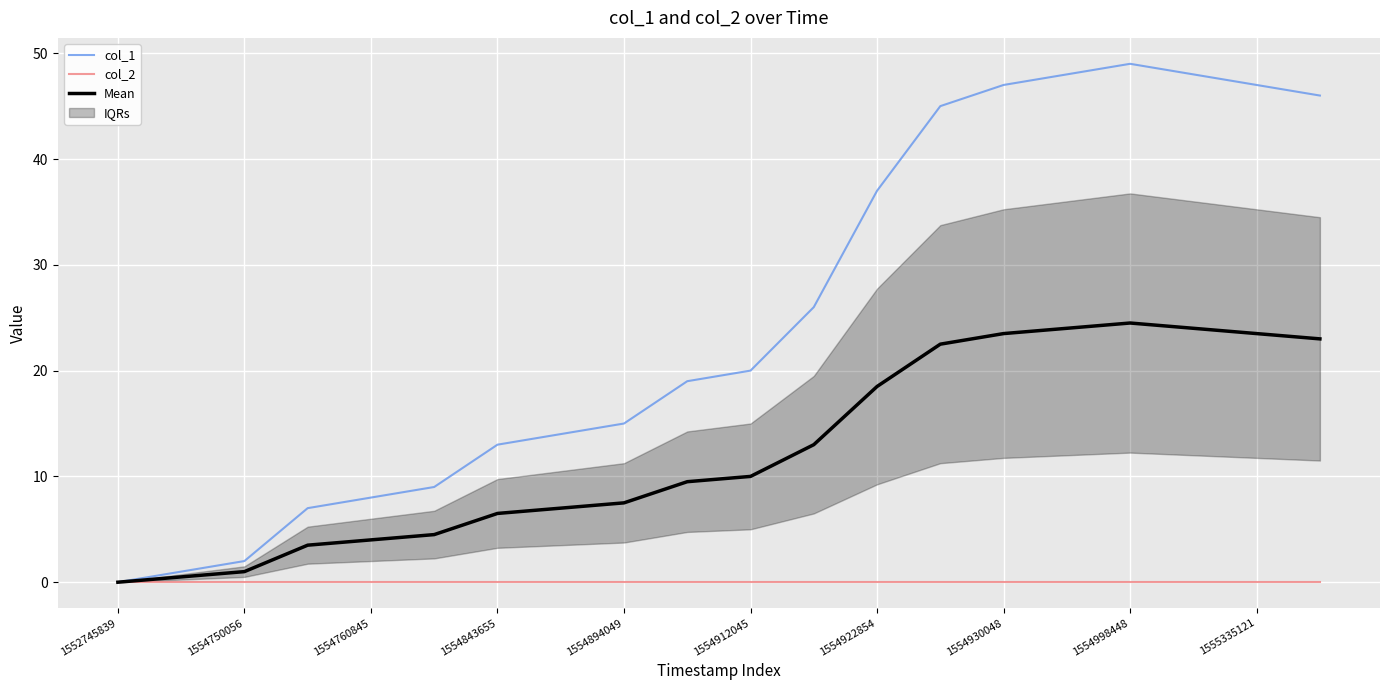

True or false: Mean and col_1 cross at least once.

False